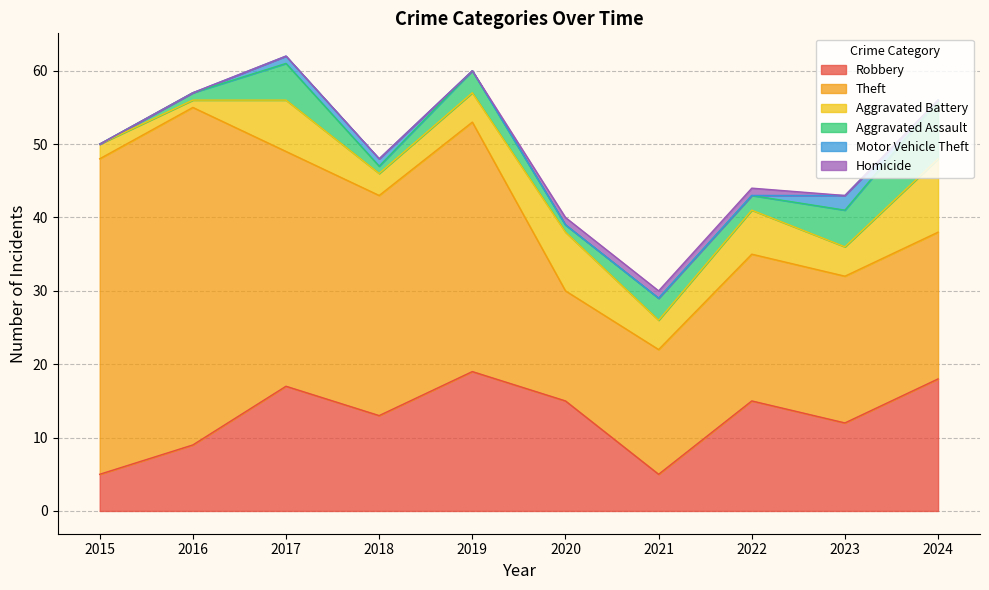

What is the highest value of the Aggravated Assault series?

8